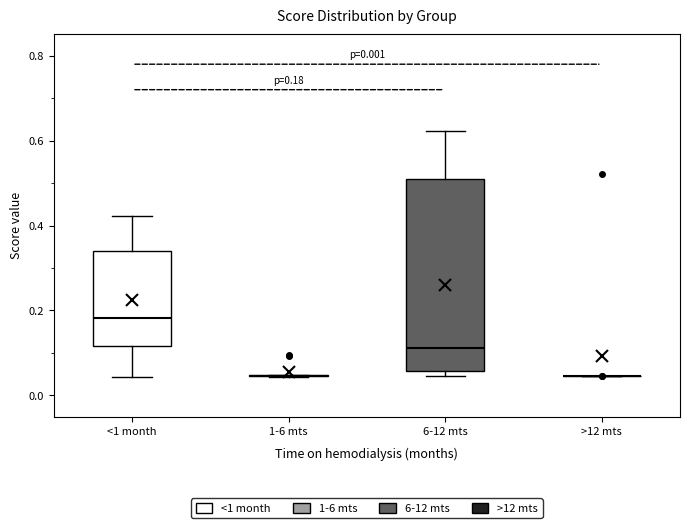

Which box is the tallest, from its lower edge to its upper edge?

6-12 mts